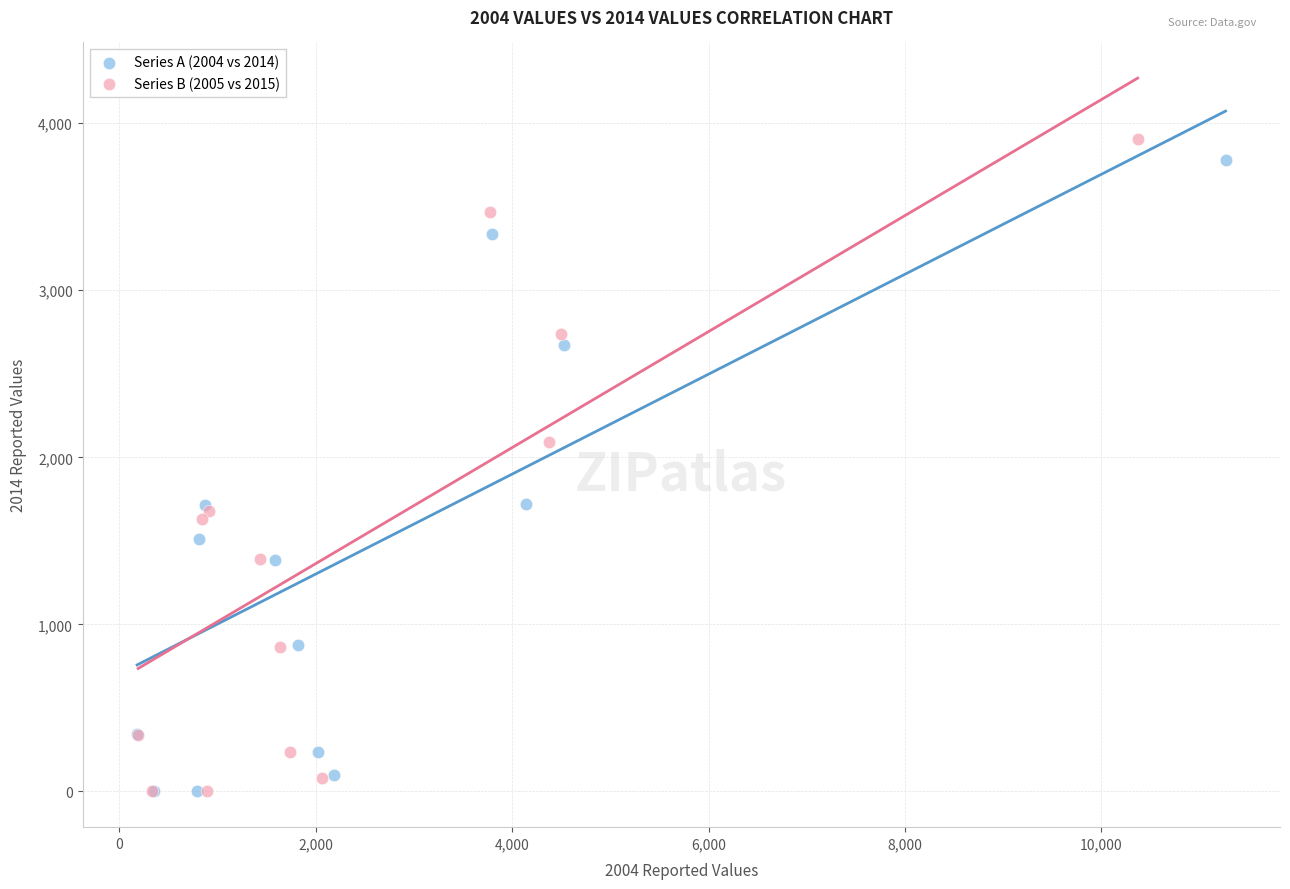

Which series has the widest spread of Y values?

Series B (2005 vs 2015)